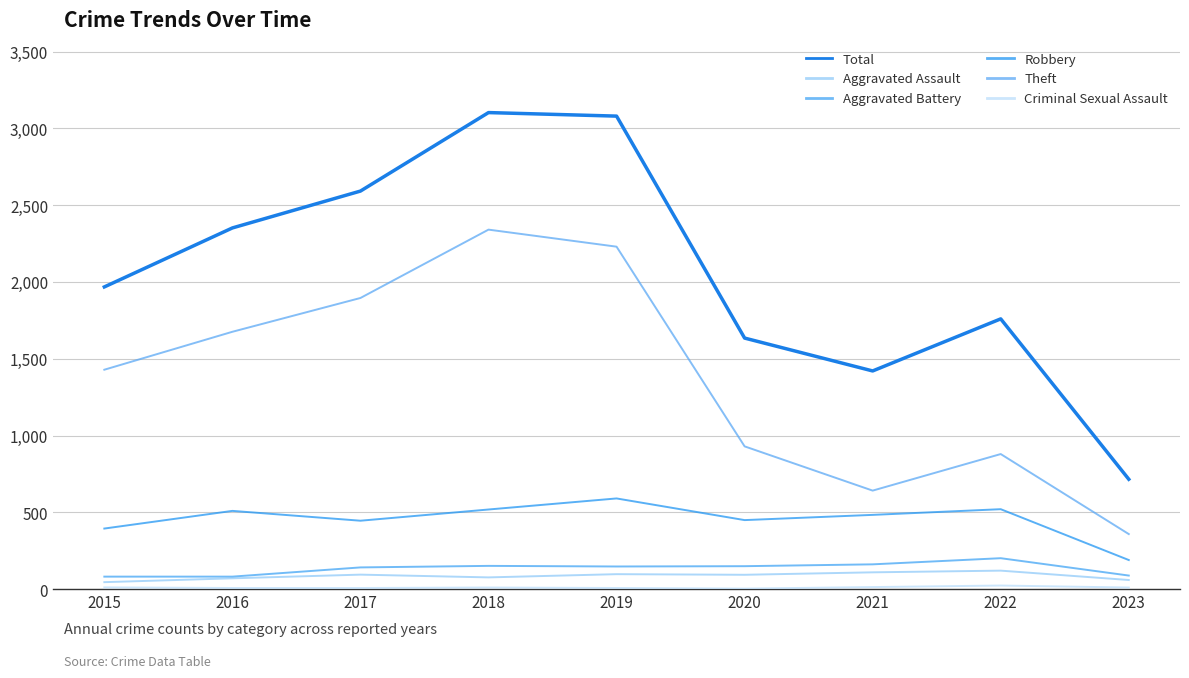

True or false: Aggravated Assault and Robbery intersect in this chart.

False